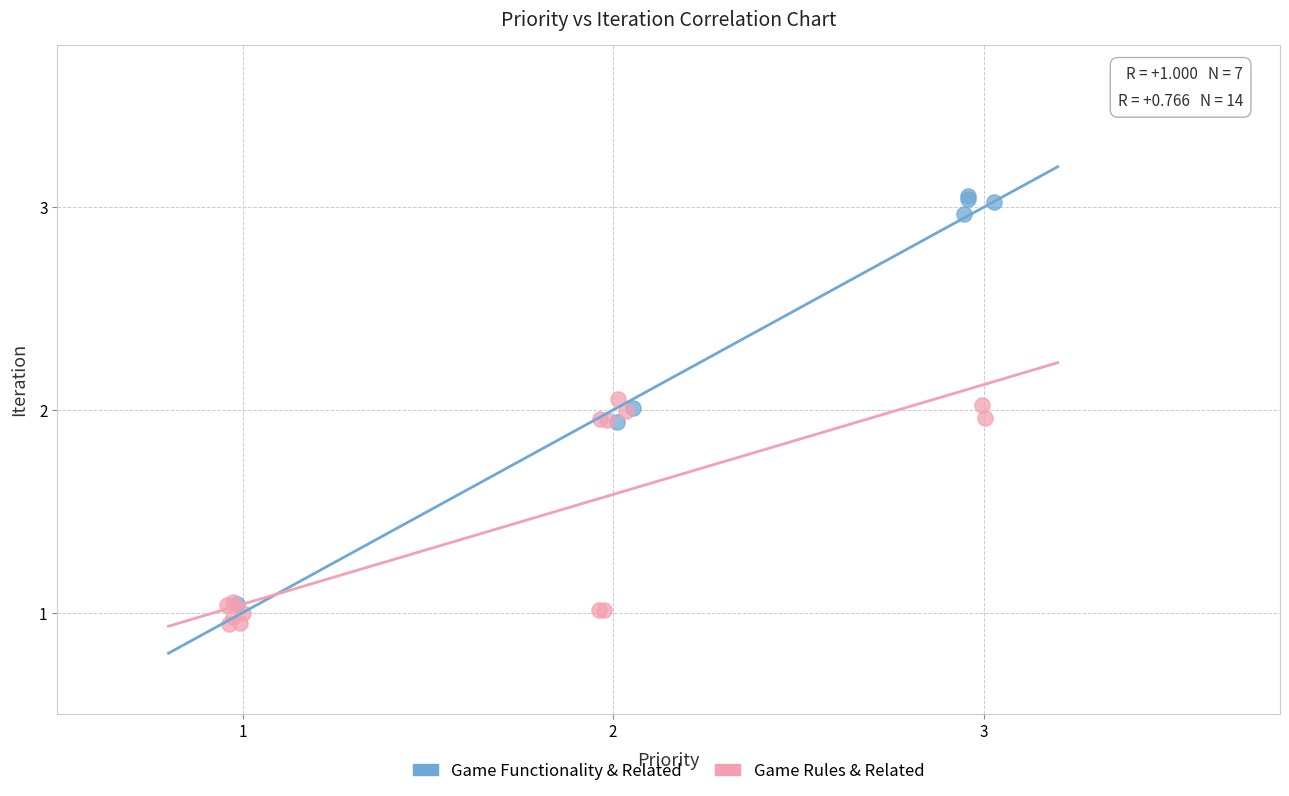

Which series has the largest Y range (max minus min)?

Game Functionality & Related